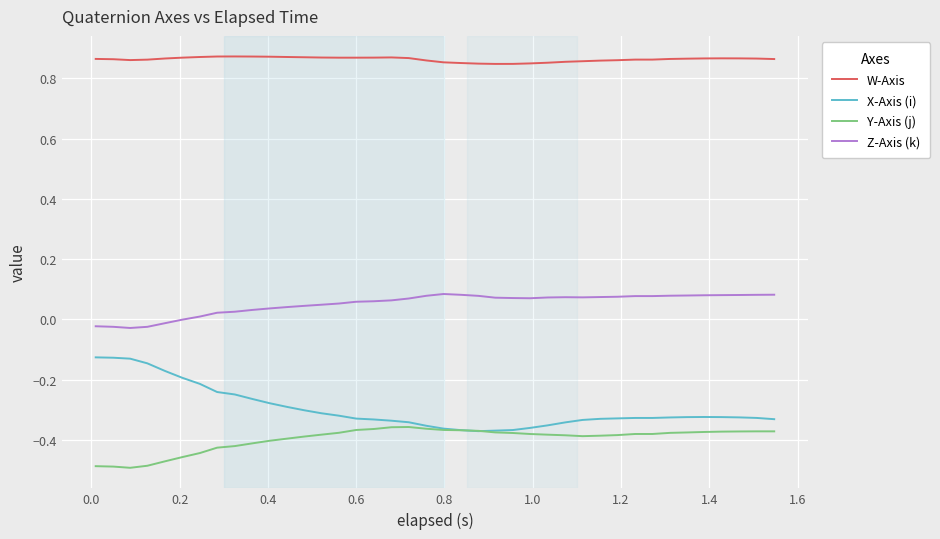

Which series has the largest total across all categories?

W-Axis